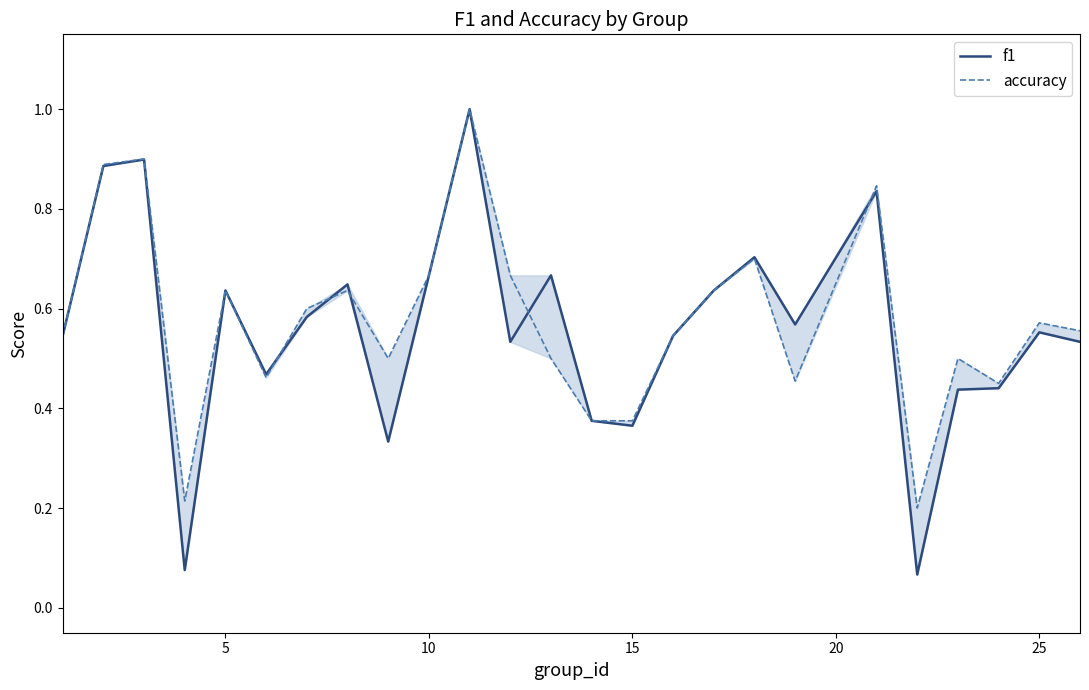

What is the minimum value shown in the chart?

0.1